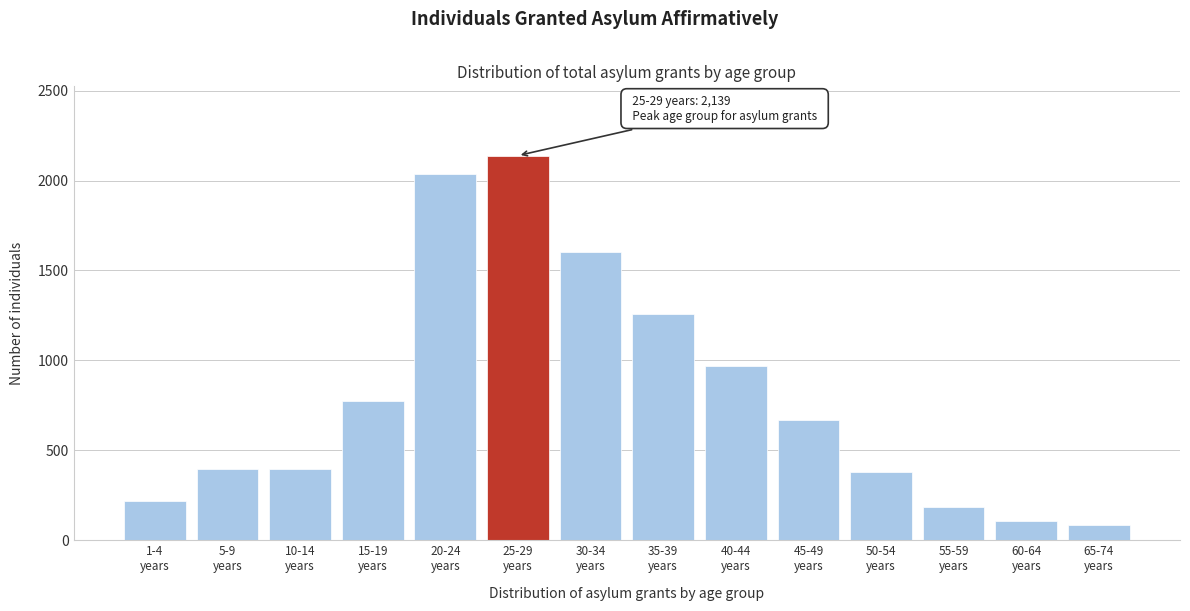

What is the value of the 7th bar from the left?

1604